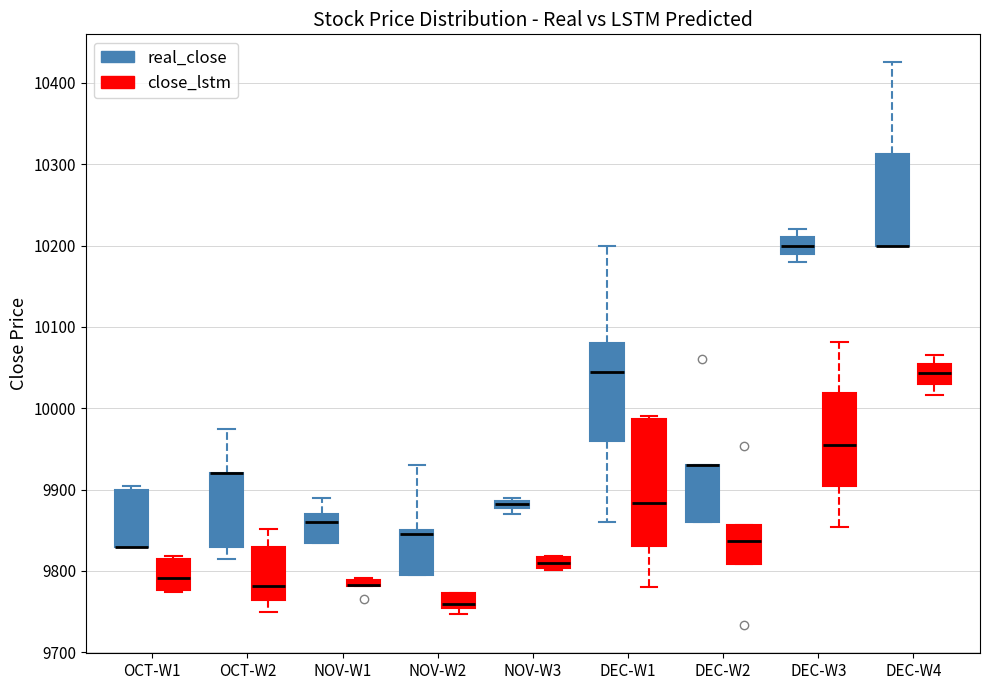

Which box is the tallest, from its lower edge to its upper edge?

DEC-W1 (close_lstm)